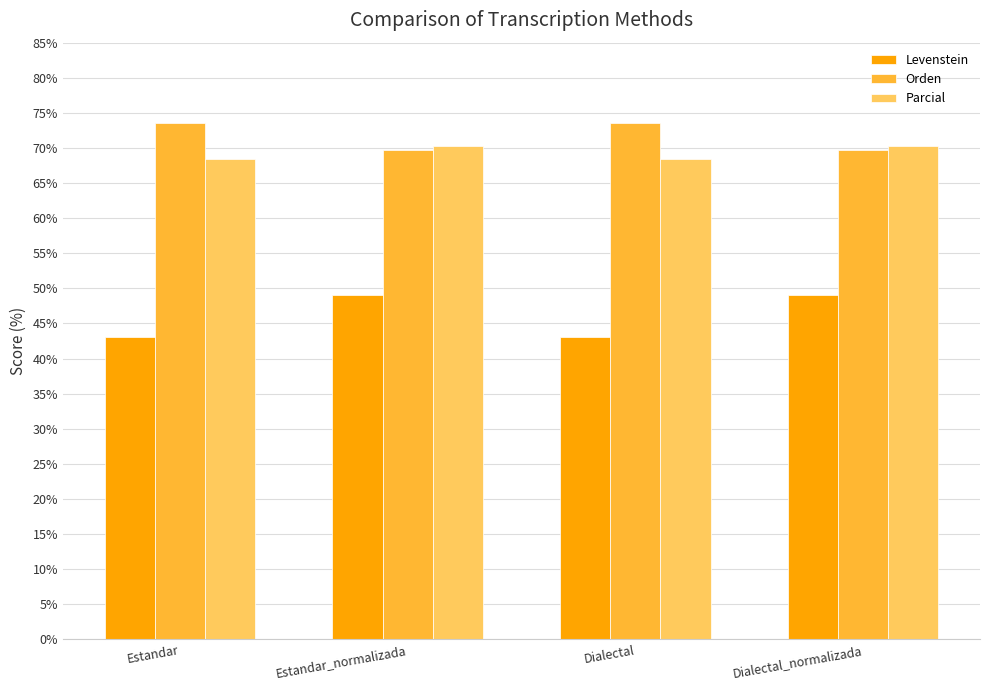

What is the difference between the second highest and second lowest values in the Parcial series?

1.8